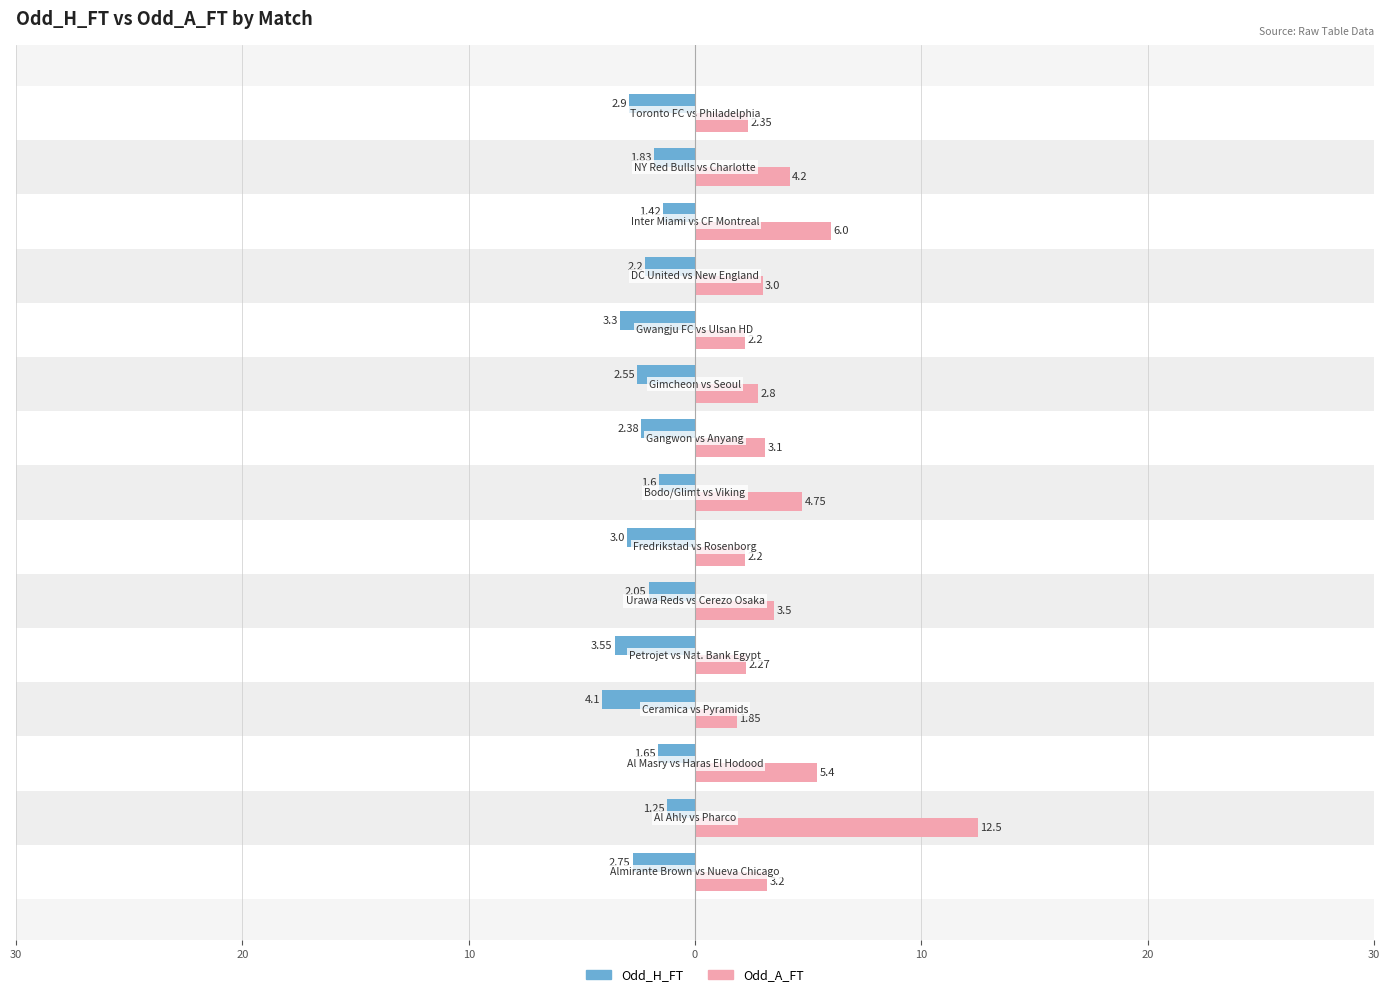

Is it true that Odd_A_FT equals 3.3 at 10?

False